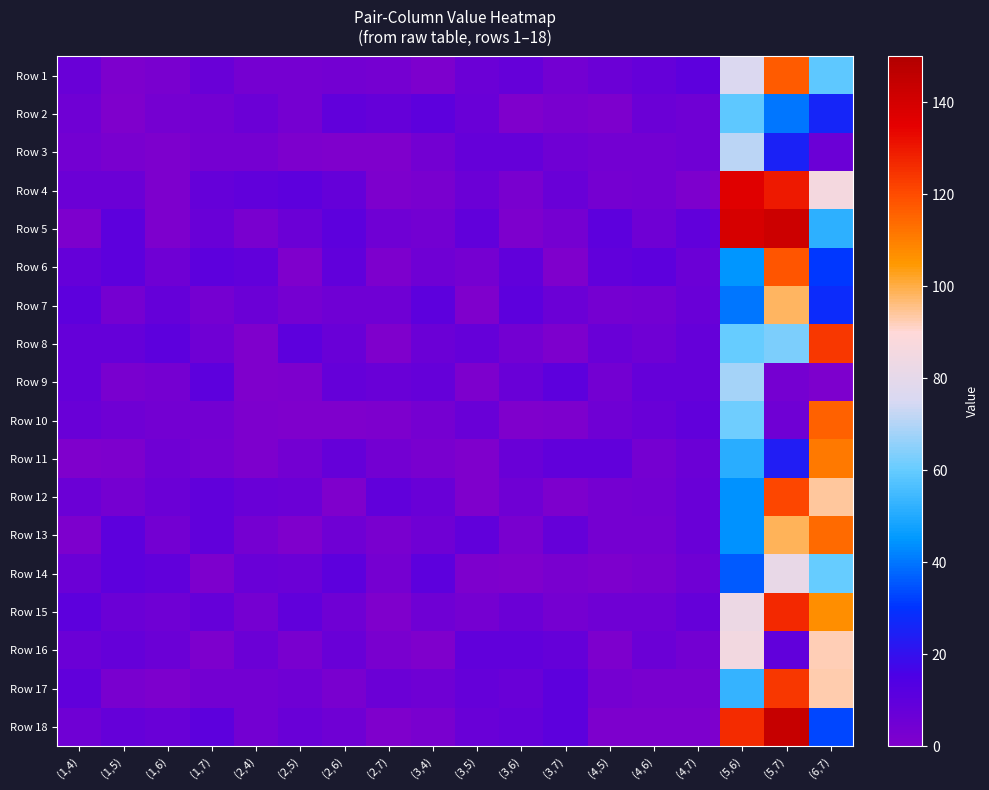

At which category is the sum across all series the highest?

(5,7)